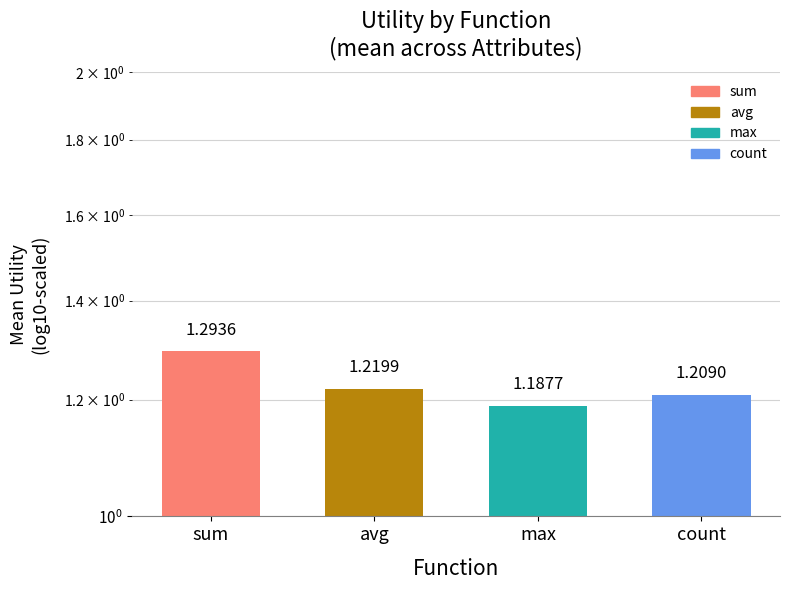

What is the label of the 3rd bar from the left?

max